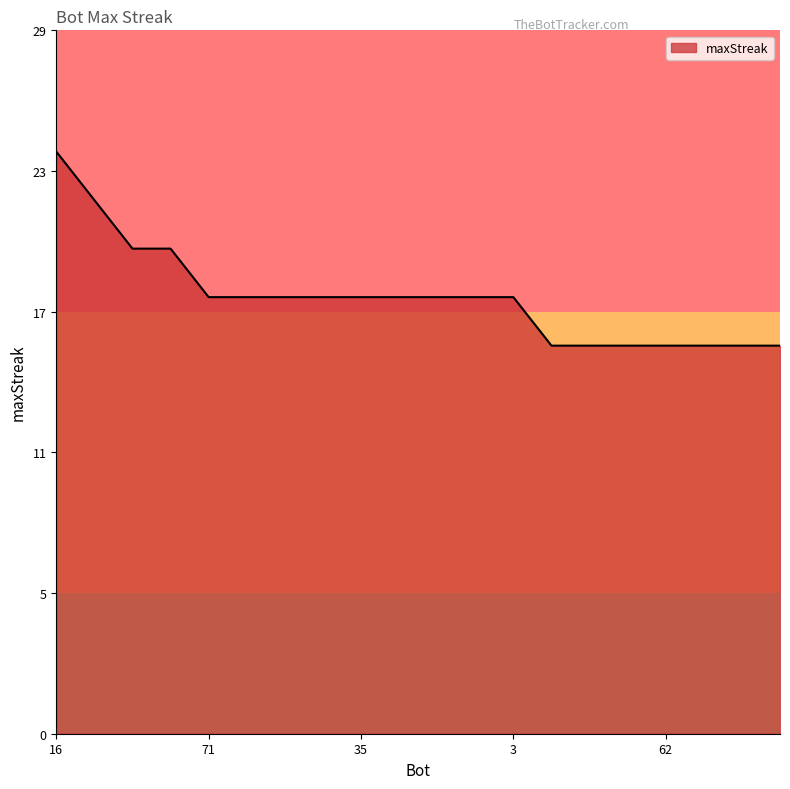

Is this an area chart (filled region under the line)?

Yes